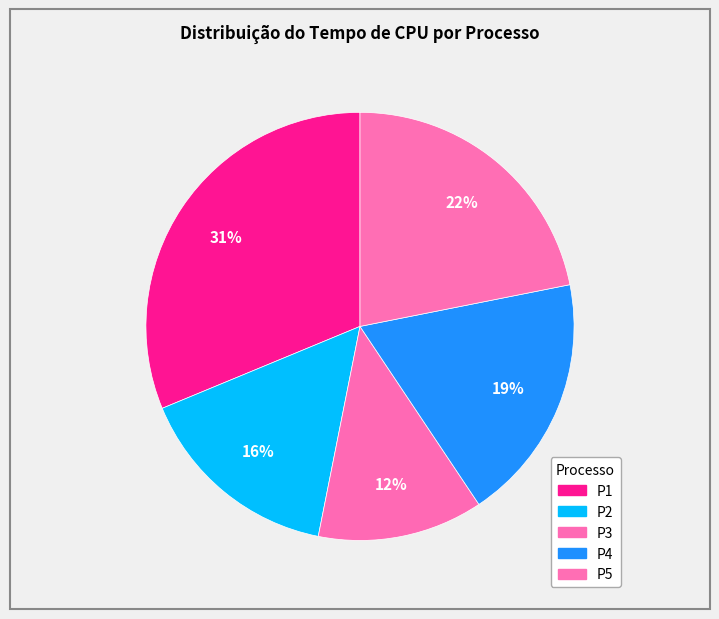

Count the number of slices in the pie.

5